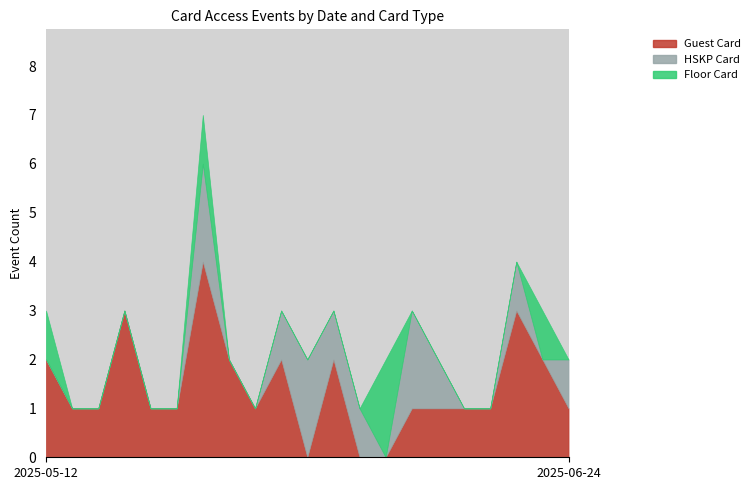

Is it true that Guest Card equals 2 at 2025-06-02?

True